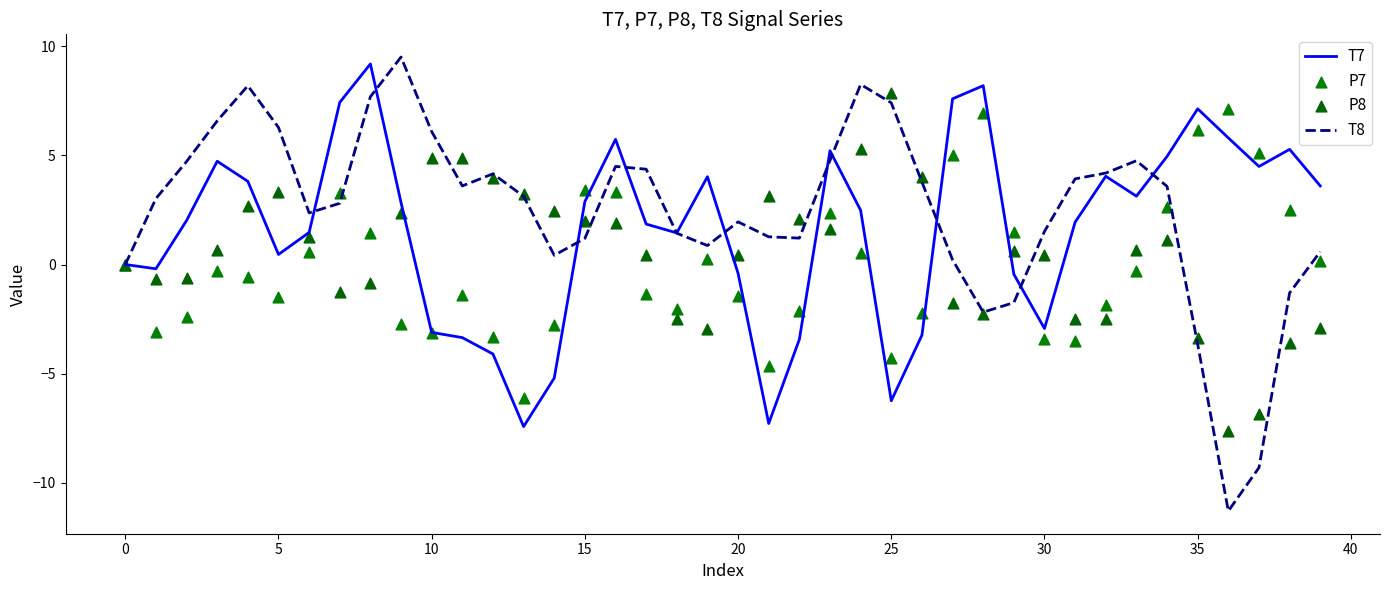

At how many categories does at least one series exceed -7?

40